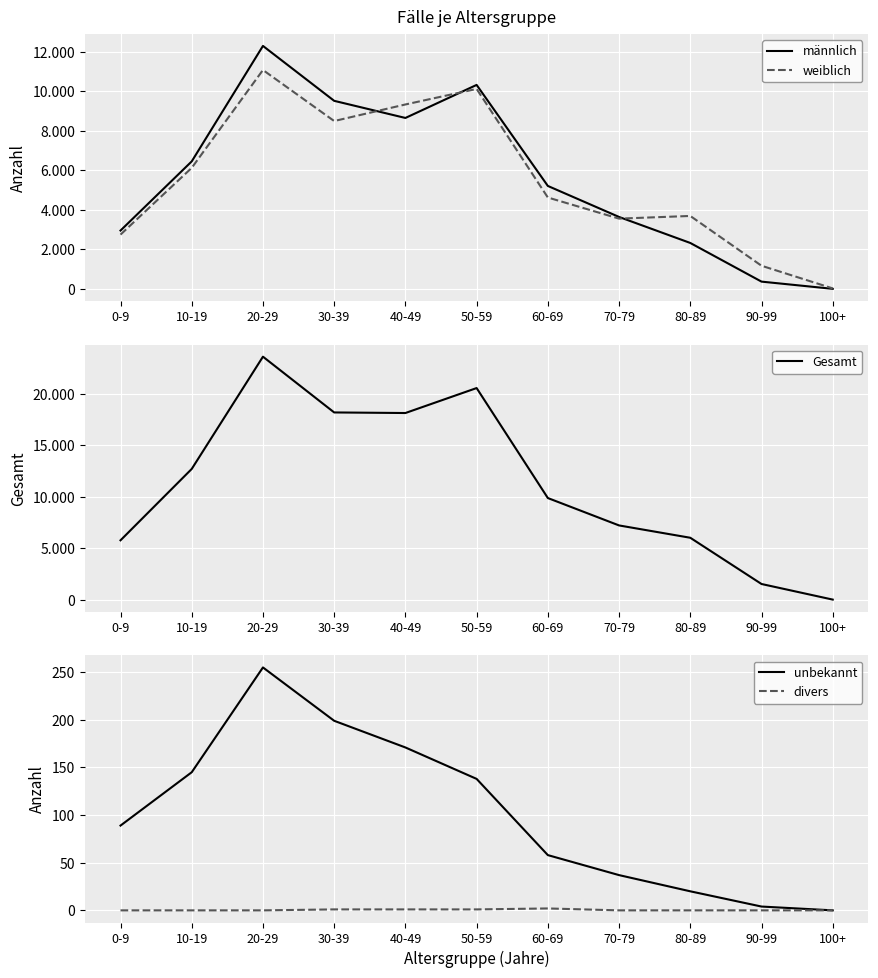

What are all the series names shown in the legend?

männlich, weiblich, Gesamt, unbekannt, divers